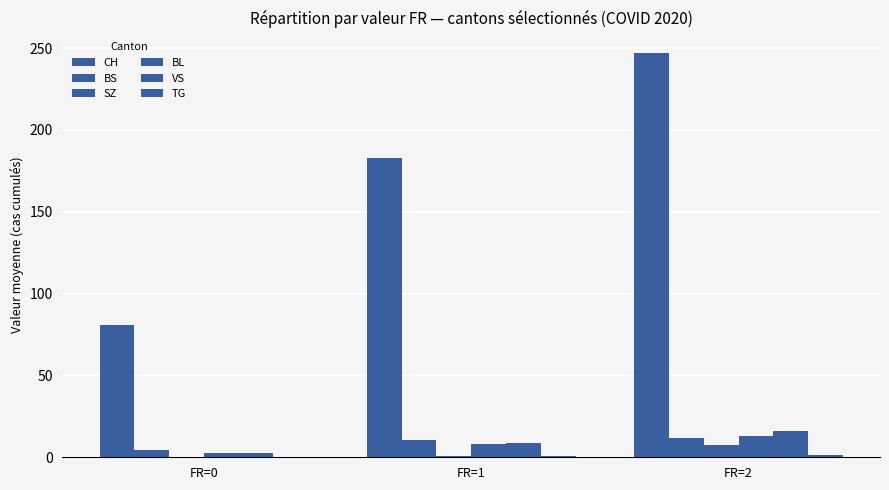

True or false: CH has a value of 247.2 at FR=2.

True